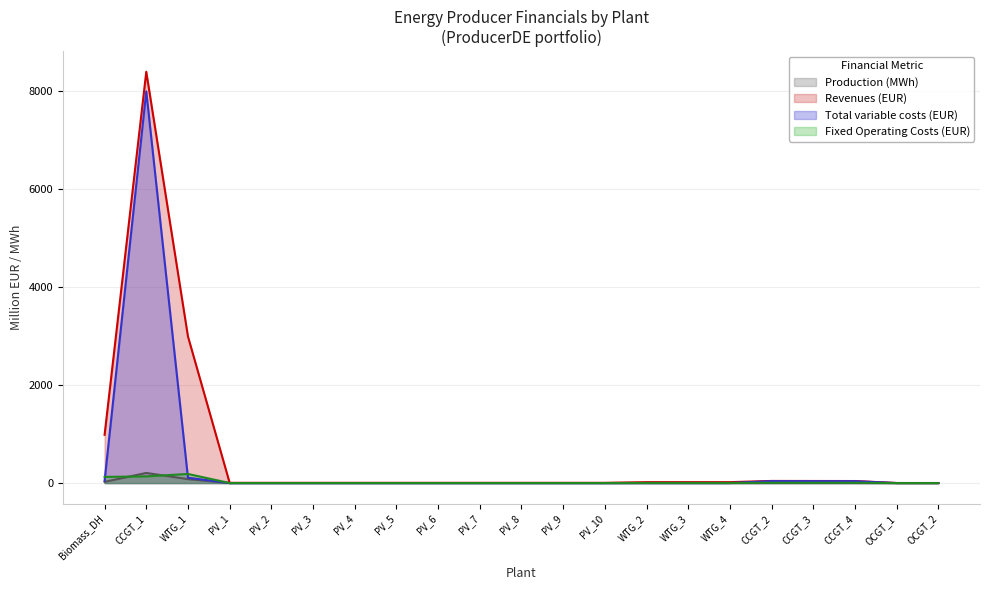

At which label does Revenues (EUR) first exceed 5?

Biomass_DH